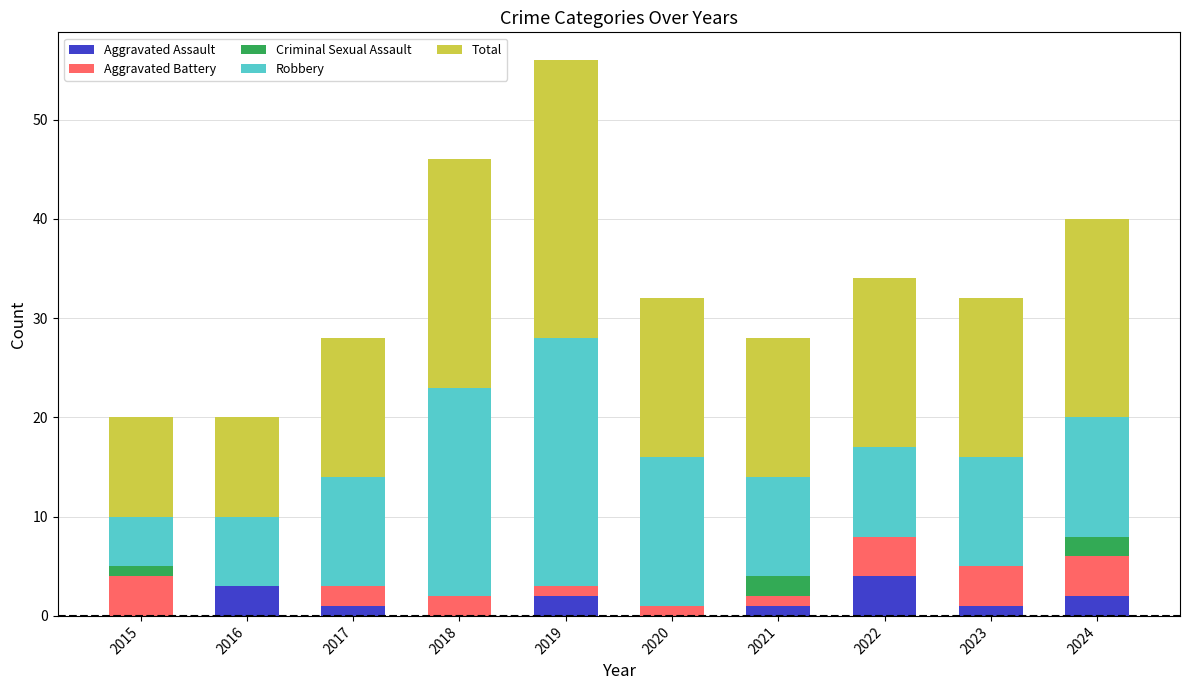

What is the total value across all series at 2018?

46